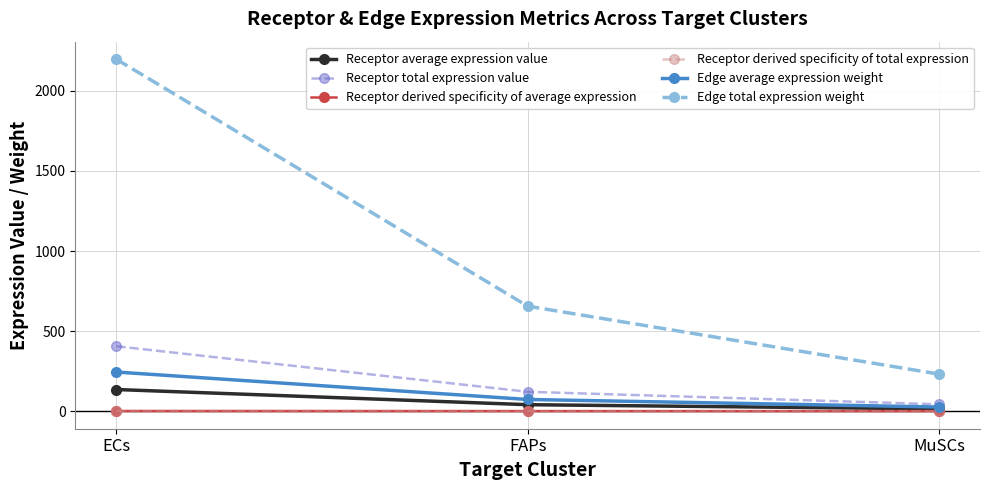

Reading left to right, extract all data points from this chart.

Receptor average expression value: ECs=135.1	FAPs=40.3	MuSCs=14.2
Receptor total expression value: ECs=405.3	FAPs=120.9	MuSCs=42.7
Receptor derived specificity of average expression: ECs=0.7	FAPs=0.2	MuSCs=0.1
Receptor derived specificity of total expression: ECs=0.7	FAPs=0.2	MuSCs=0.1
Edge average expression weight: ECs=244.2	FAPs=72.9	MuSCs=25.7
Edge total expression weight: ECs=2197.7	FAPs=655.8	MuSCs=231.5